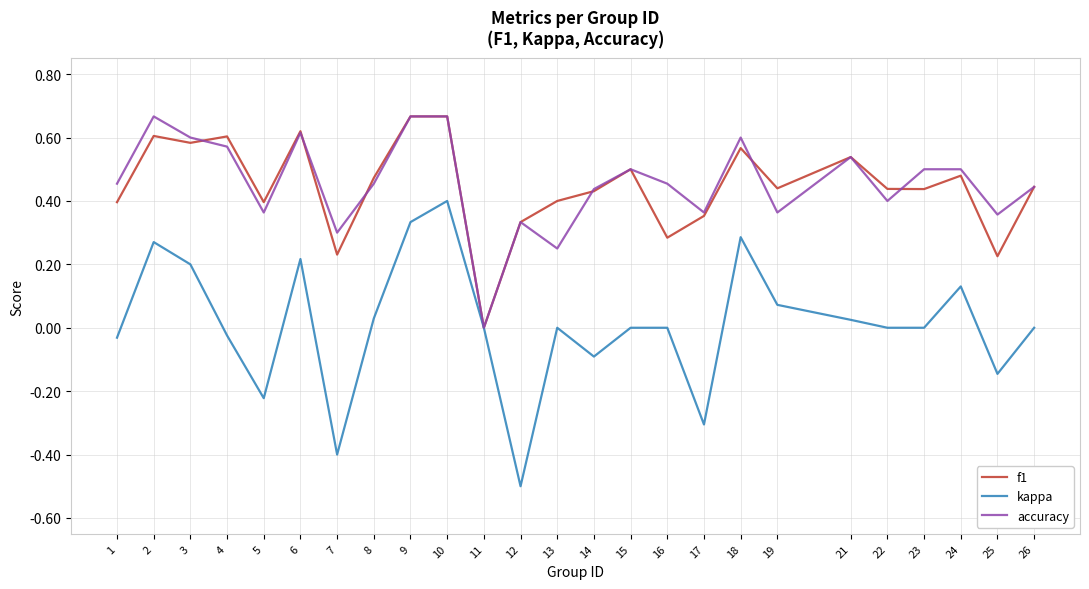

At which label does kappa first exceed 0?

2